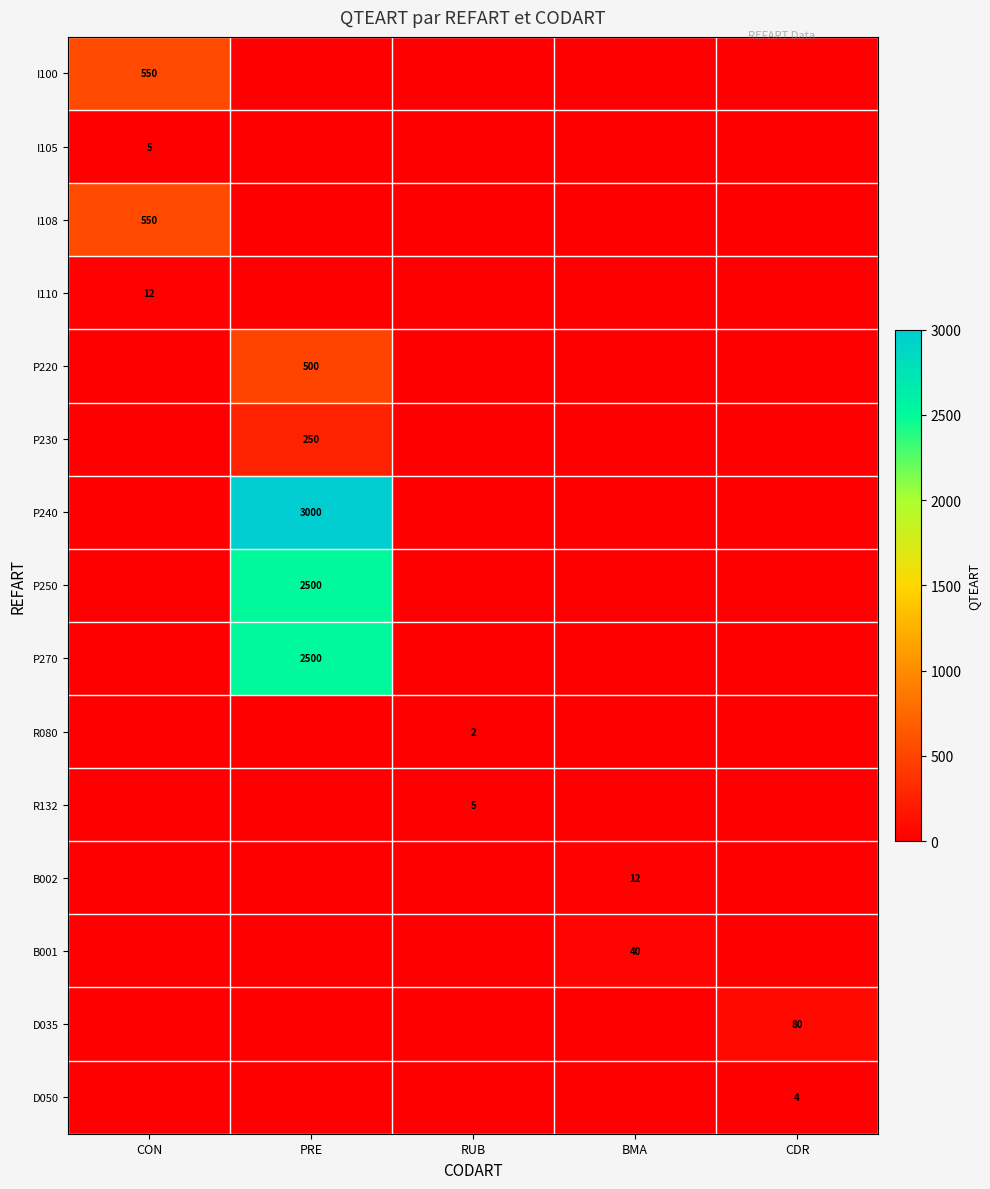

True or false: P240 has a value of 4120 at PRE.

False